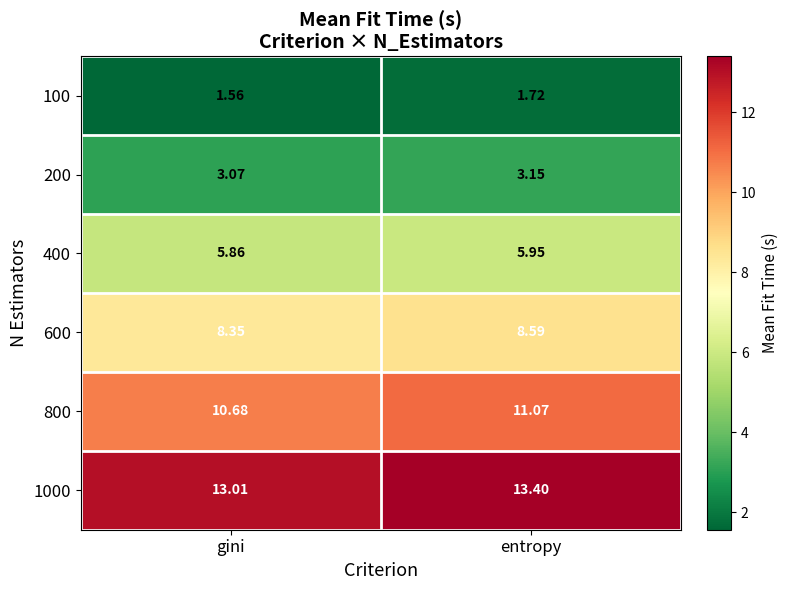

What is the total value across all series at gini?

42.5